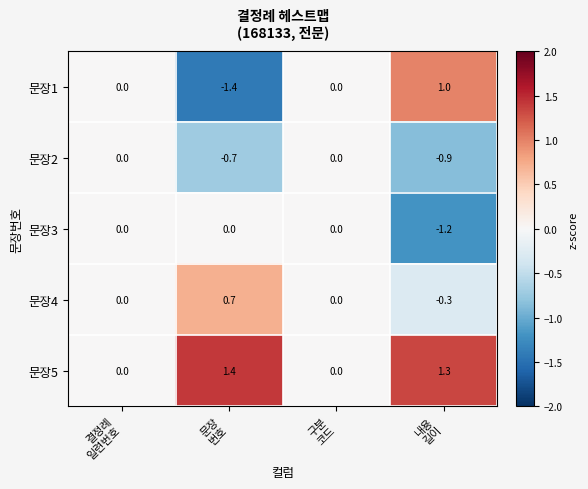

Reading left to right, transcribe all the data shown in this chart.

문장1: 0.0	-1.4	0.0	1.0
문장2: 0.0	-0.7	0.0	-0.9
문장3: 0.0	0.0	0.0	-1.2
문장4: 0.0	0.7	0.0	-0.3
문장5: 0.0	1.4	0.0	1.3